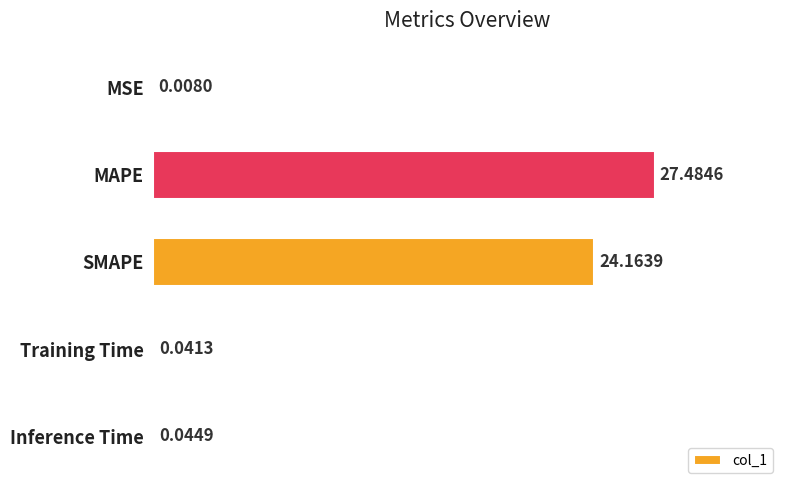

At which category does the chart reach its peak across all series?

MAPE